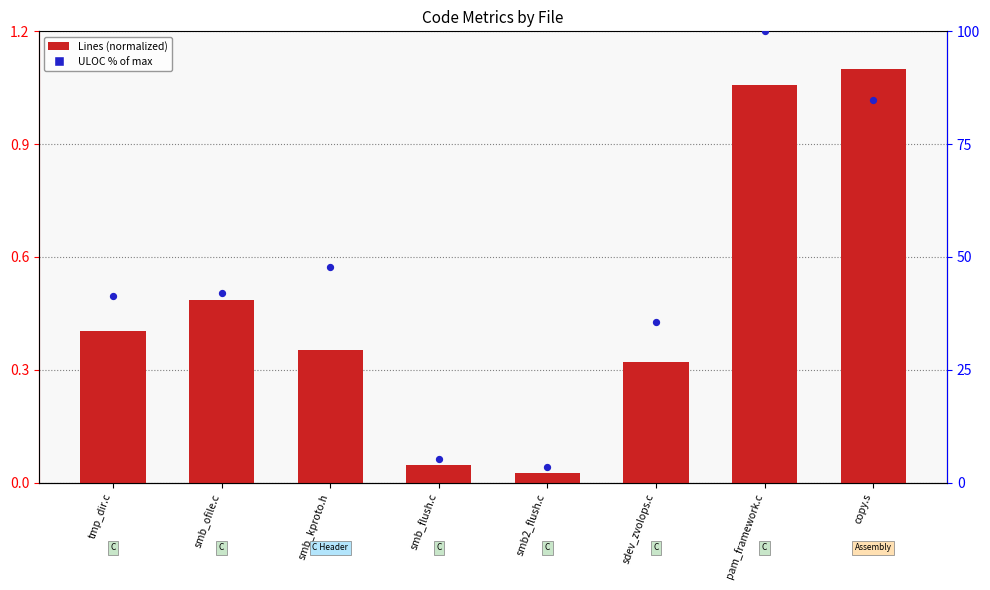

Which series has the largest total across all categories?

ULOC % of max